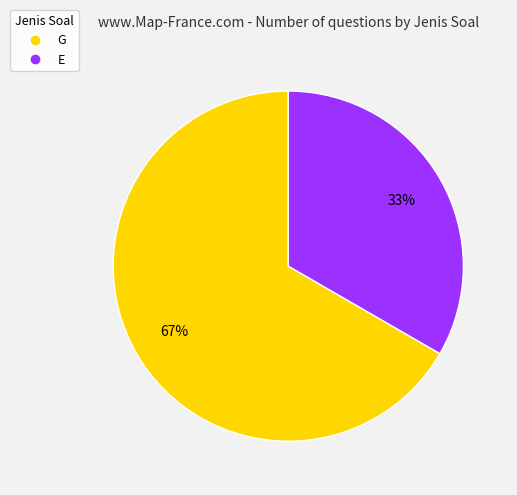

Does any single category account for the majority?

Yes